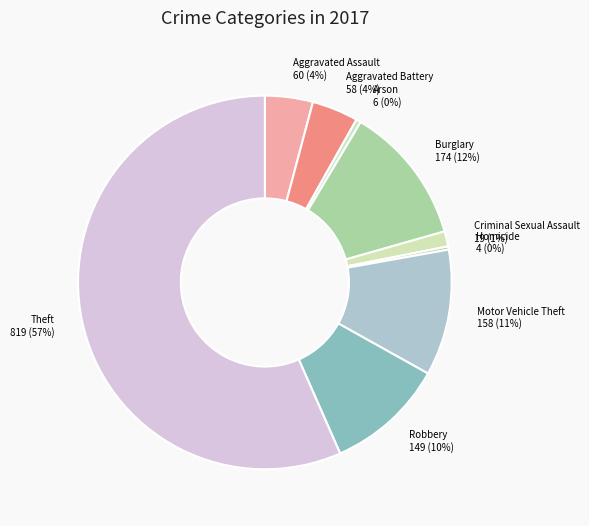

Is there any slice that represents more than half of the pie?

Yes